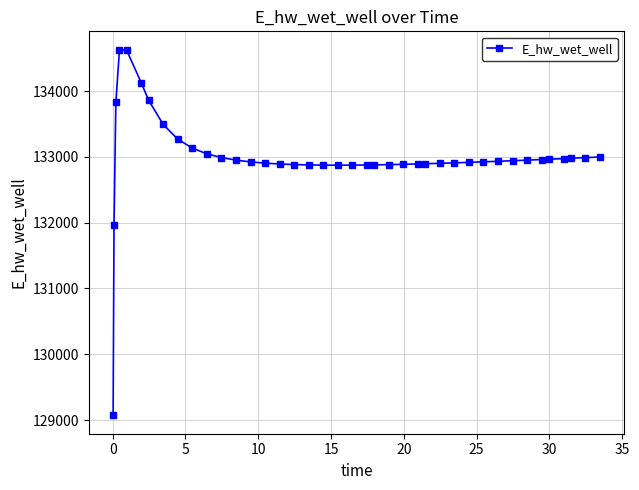

What is the value of the 40th point from the left?

132998.0